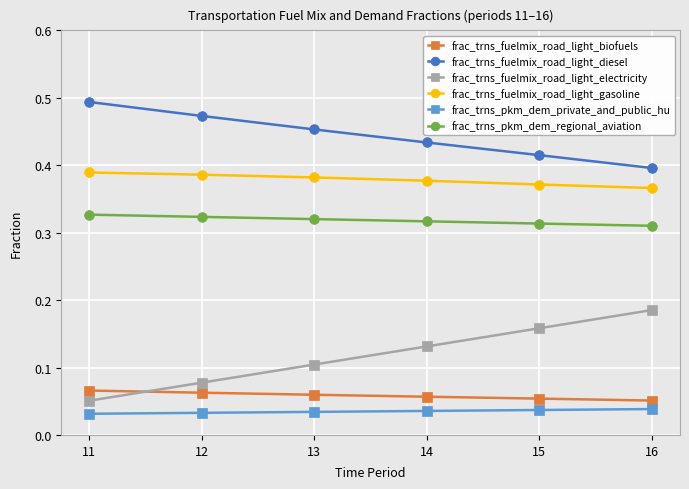

What is the total value across all series at 14?

1.4